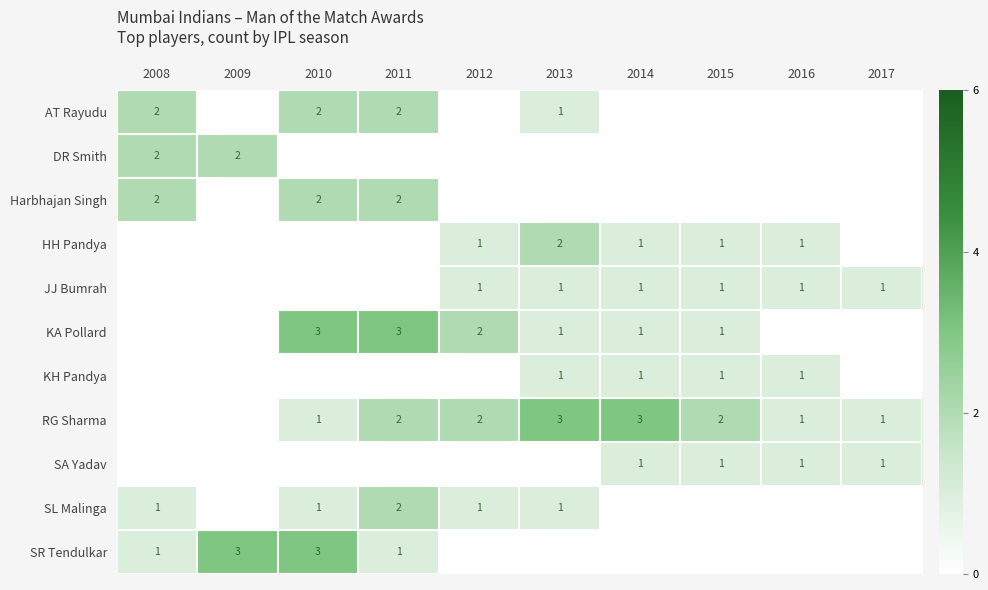

True or false: RG Sharma has a value of 2 at 2011.

True